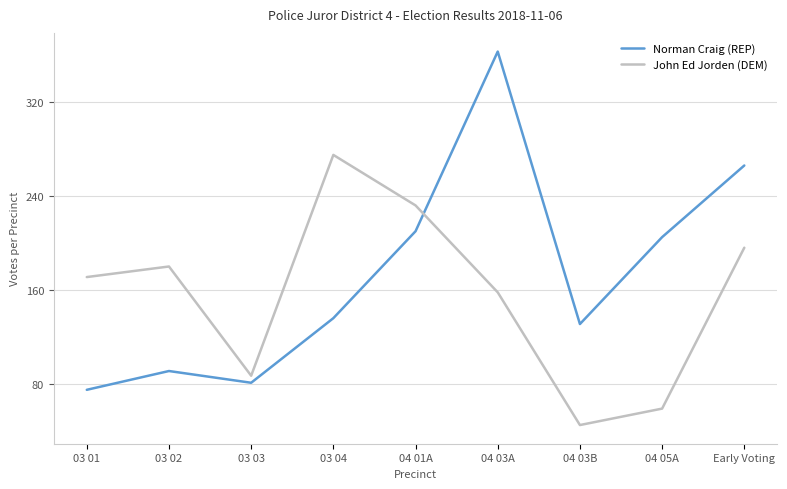

What position from the left is Early Voting?

9